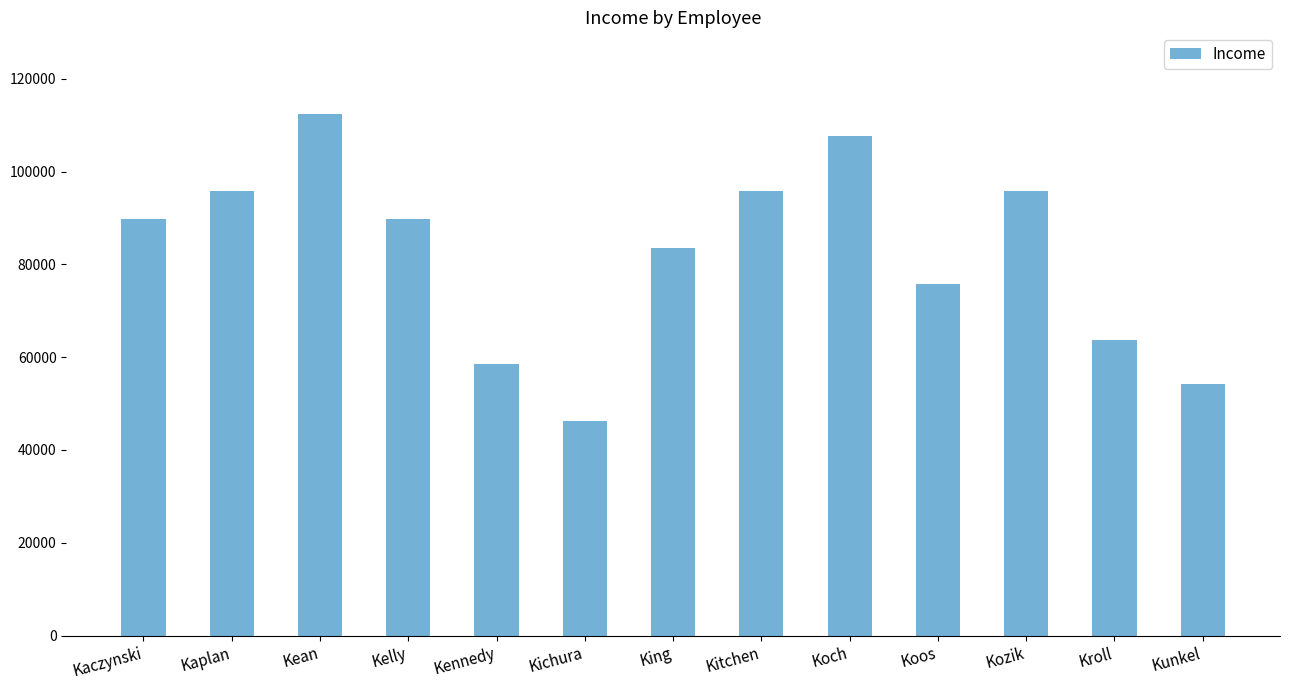

What is the difference between the maximum and minimum values?

66270.0